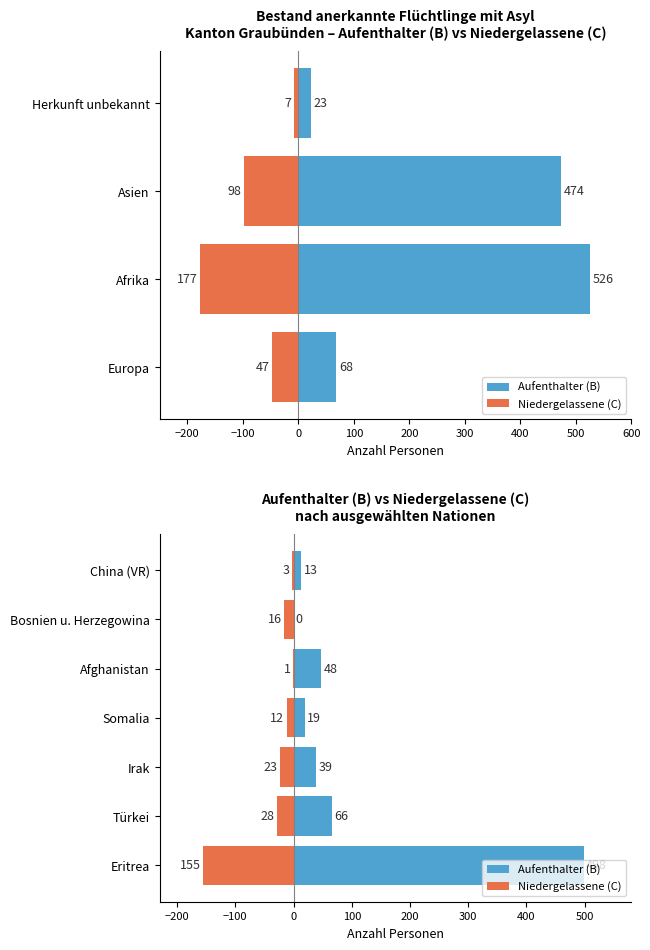

List the series in order of their overall mean, lowest first.

Niedergelassene (C), Aufenthalter (B)